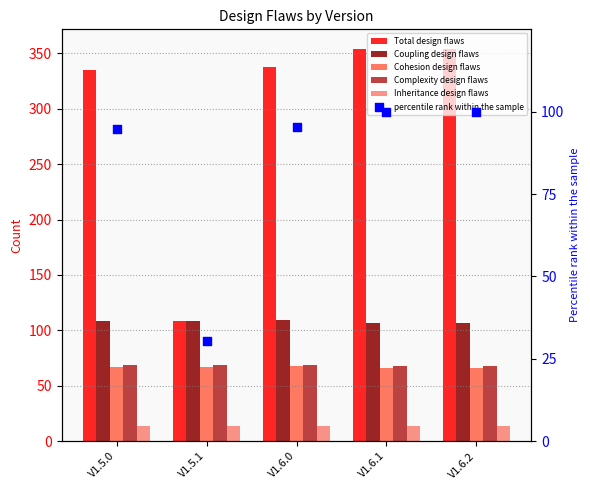

Is the value of Cohesion design flaws at V1.6.2 greater than the value of percentile rank within the sample at V1.6.1?

No